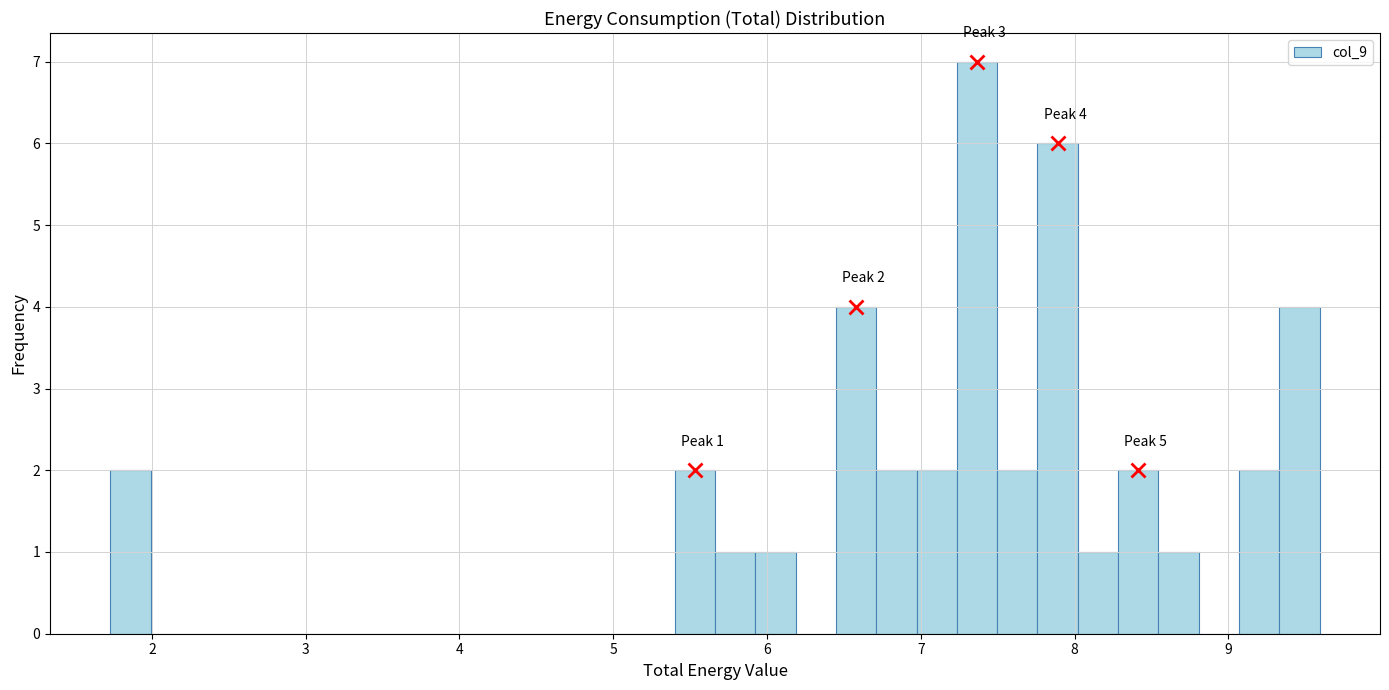

Around what value on the x-axis is the tallest bar? Give the approximate position of its centre, as read against the axis.

7.4